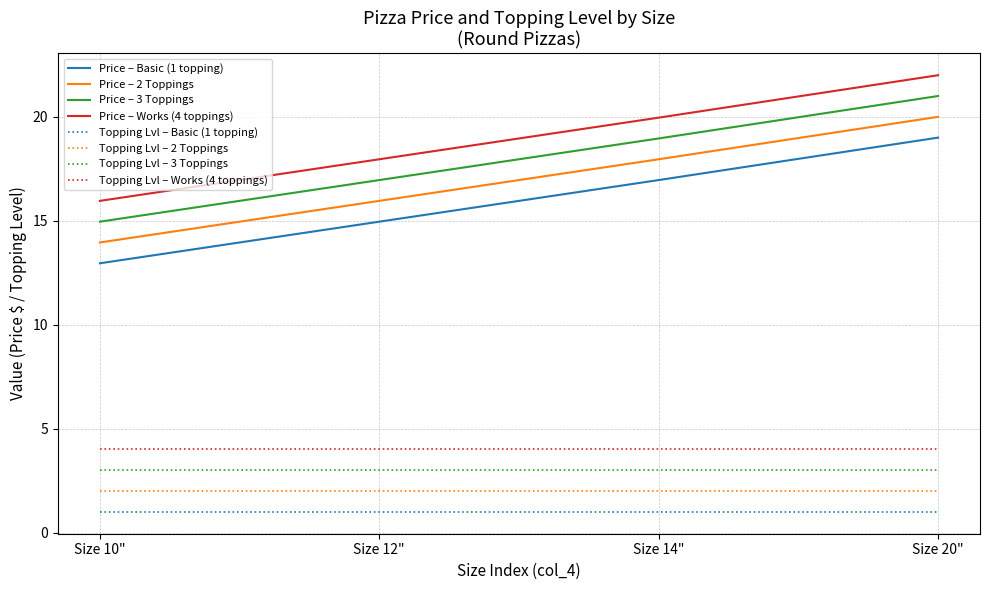

True or false: Price – 2 Toppings has a value of 17.9 at Size 14".

True